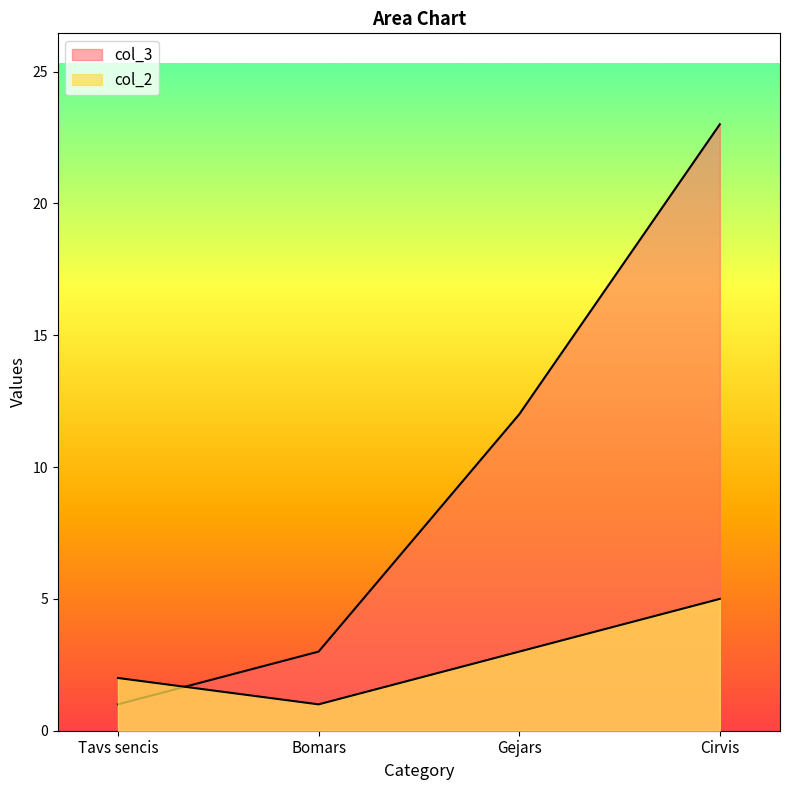

The value of col_2 at Cirvis is 2. True or false?

False